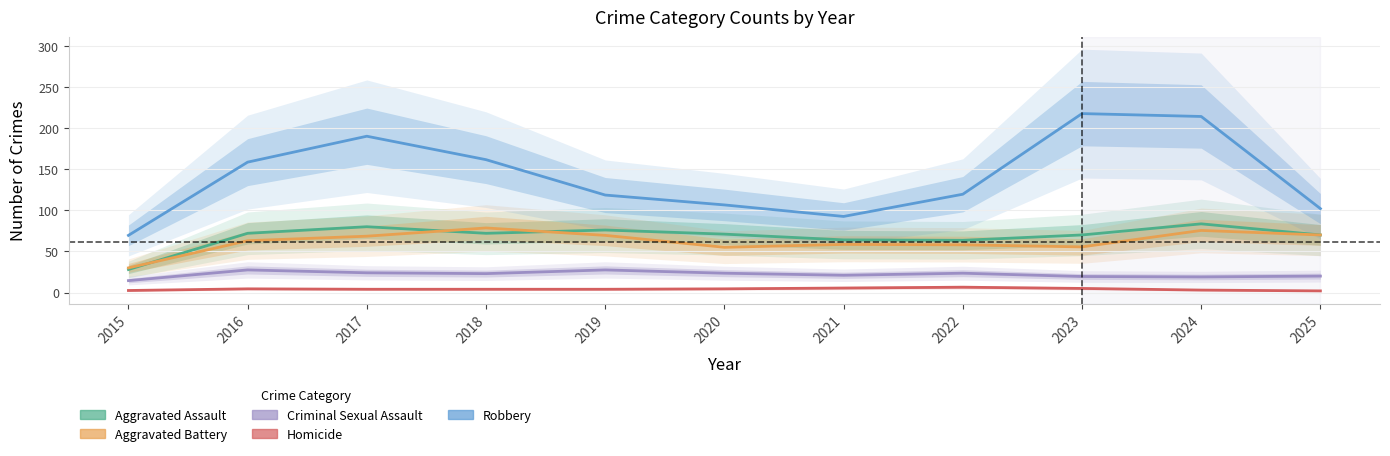

Which series has the widest spread of values?

Robbery